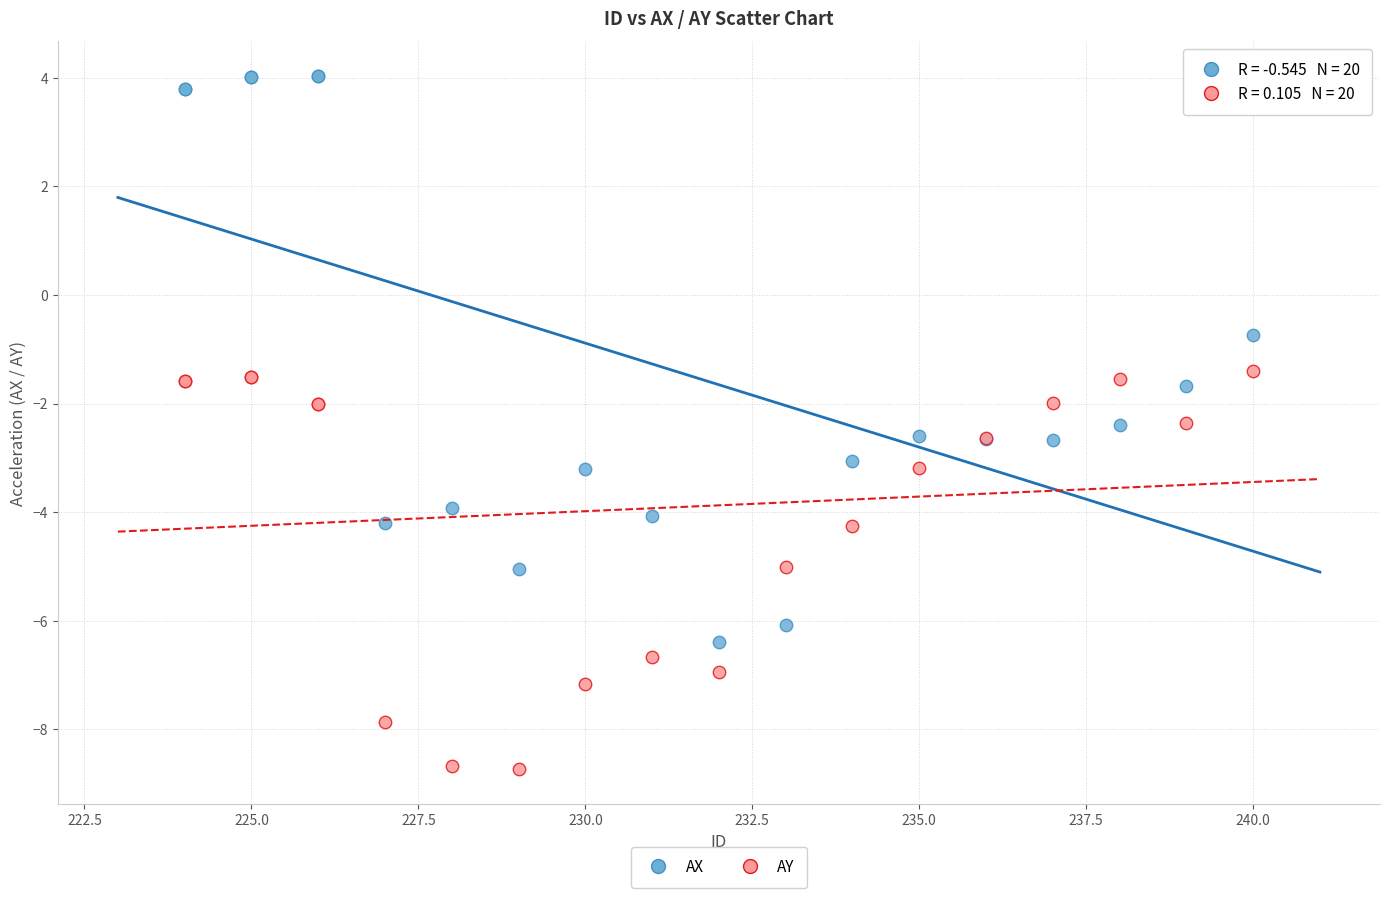

Which series reaches the minimum Y coordinate?

AY